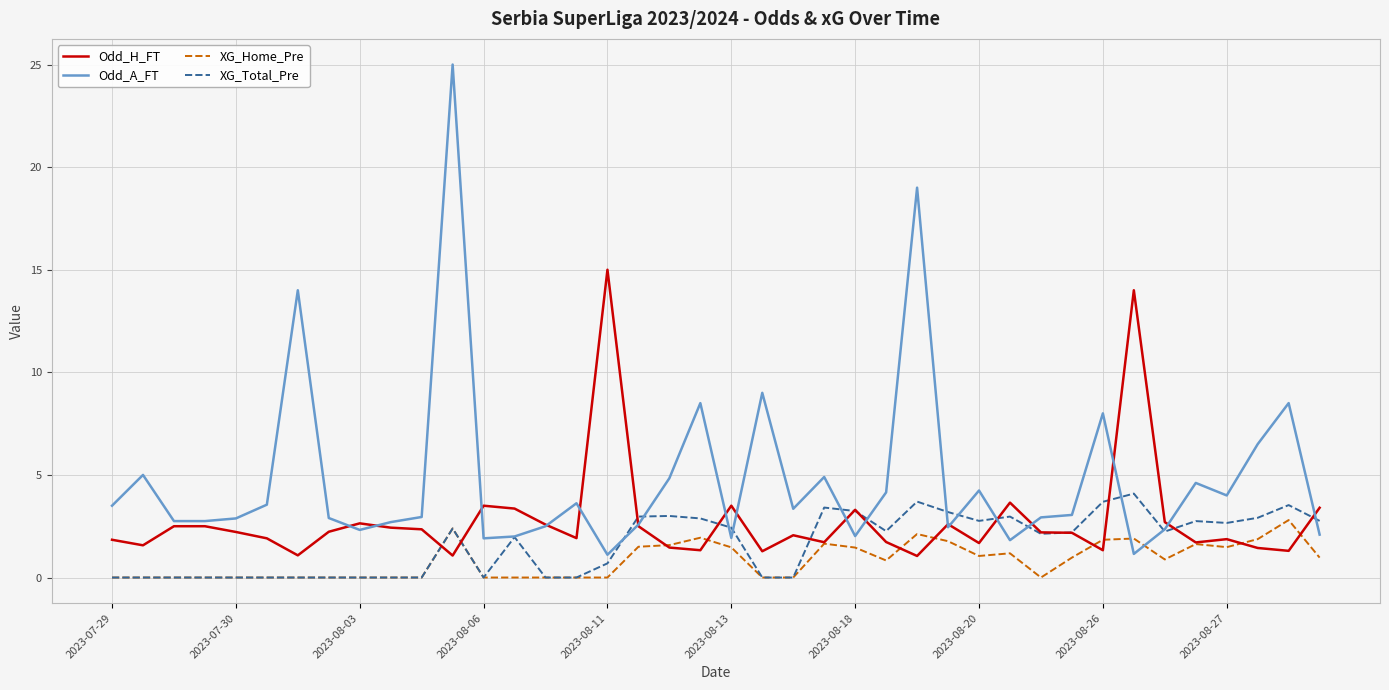

What are all the series names shown in the legend?

Odd_H_FT, Odd_A_FT, XG_Home_Pre, XG_Total_Pre